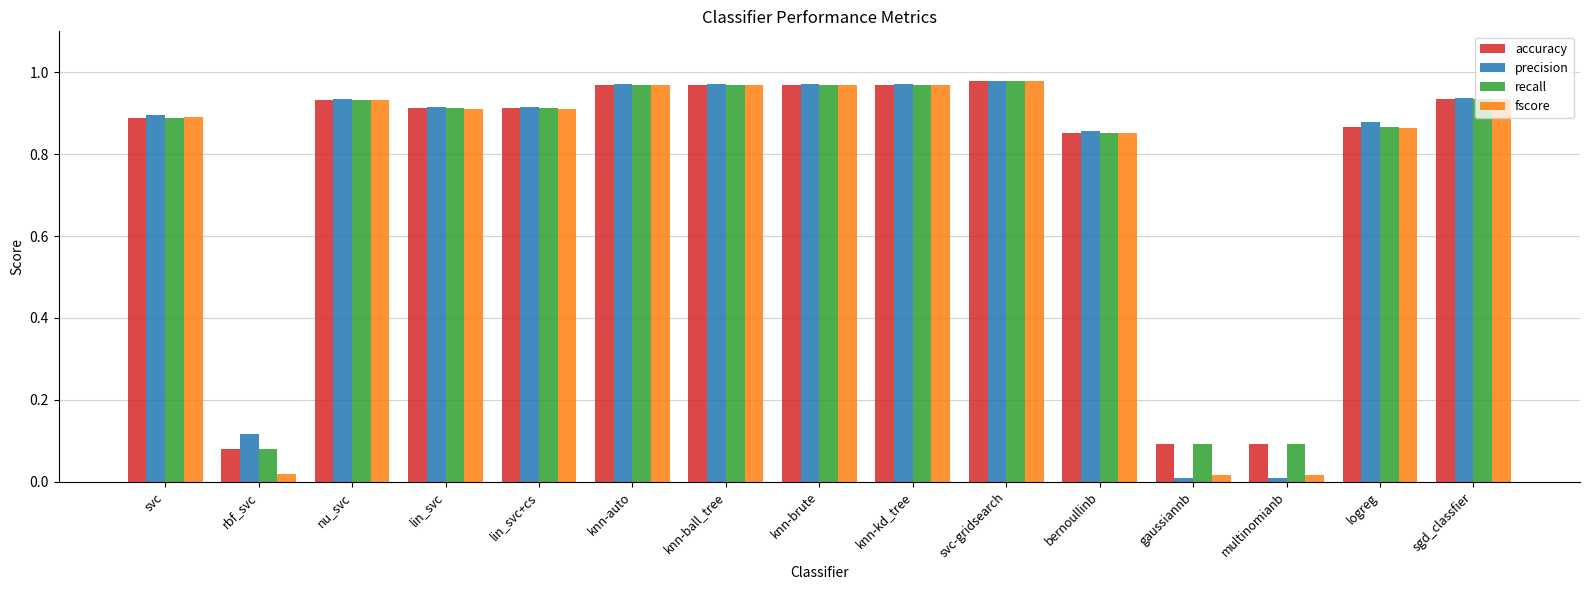

True or false: recall has a value of 0.9 at bernoullinb.

True